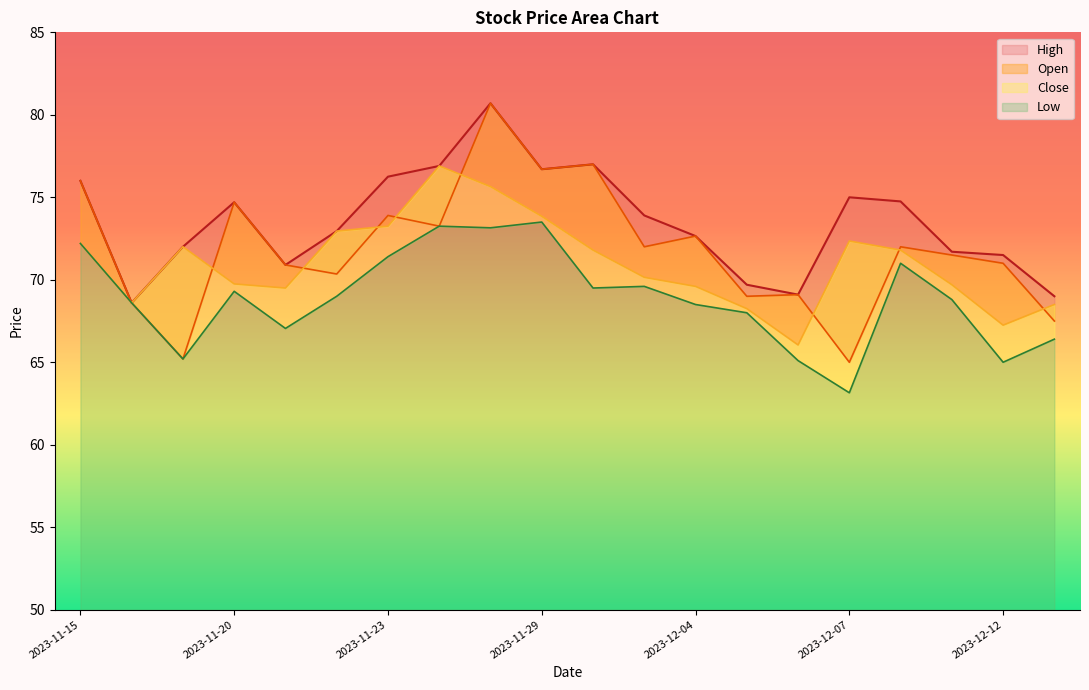

Reading right to left, extract all data points from this chart.

High: 69.0	71.5	71.7	74.8	75.0	69.1	69.7	72.7	73.9	77.0	76.7	80.7	76.9	76.2	72.9	70.9	74.7	72.0	68.6	76.0
Open: 67.5	71.0	71.5	72.0	65.0	69.1	69.0	72.7	72.0	77.0	76.7	80.7	73.2	73.9	70.3	70.9	74.7	65.2	68.6	76.0
Close: 68.5	67.2	69.7	71.8	72.3	66.1	68.2	69.6	70.2	71.8	73.8	75.7	76.9	73.2	72.9	69.5	69.8	72.0	68.6	72.2
Low: 66.4	65.0	68.8	71.0	63.2	65.1	68.0	68.5	69.6	69.5	73.5	73.2	73.2	71.4	69.0	67.1	69.3	65.2	68.6	72.2